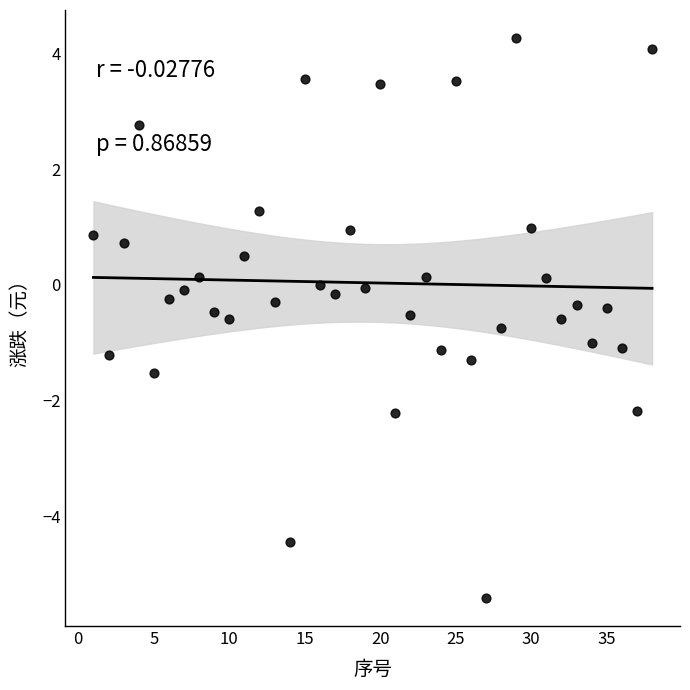

What is the range of Y values (max minus min)?

9.7